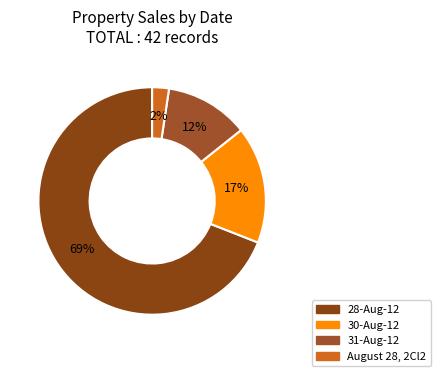

Count the number of slices in the pie.

4